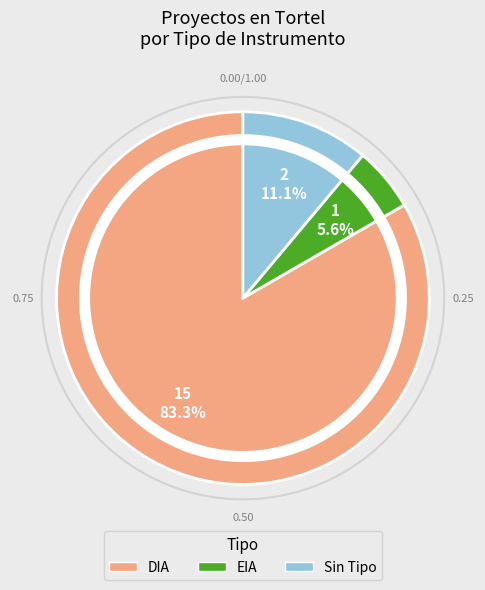

Combined, what portion of the pie is Sin Tipo and DIA?

94.4%